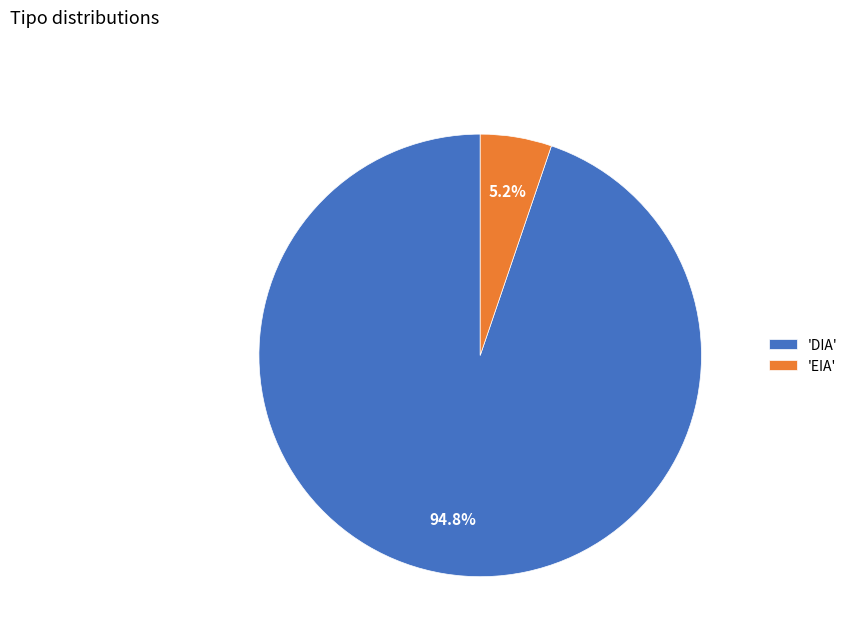

Which category has the biggest portion of the pie?

'DIA'